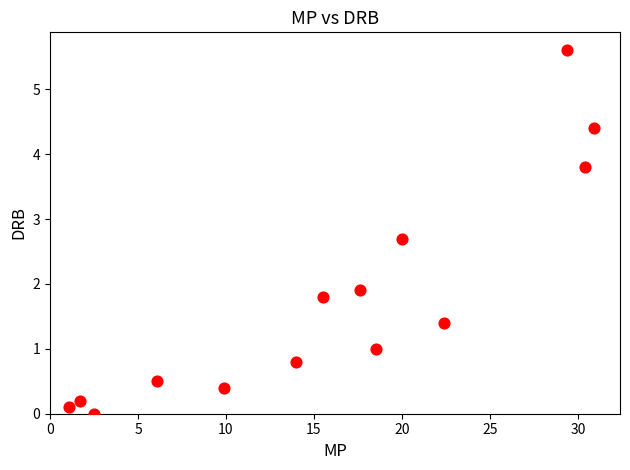

What Y value in the scatter plot is closest to 2?

1.9